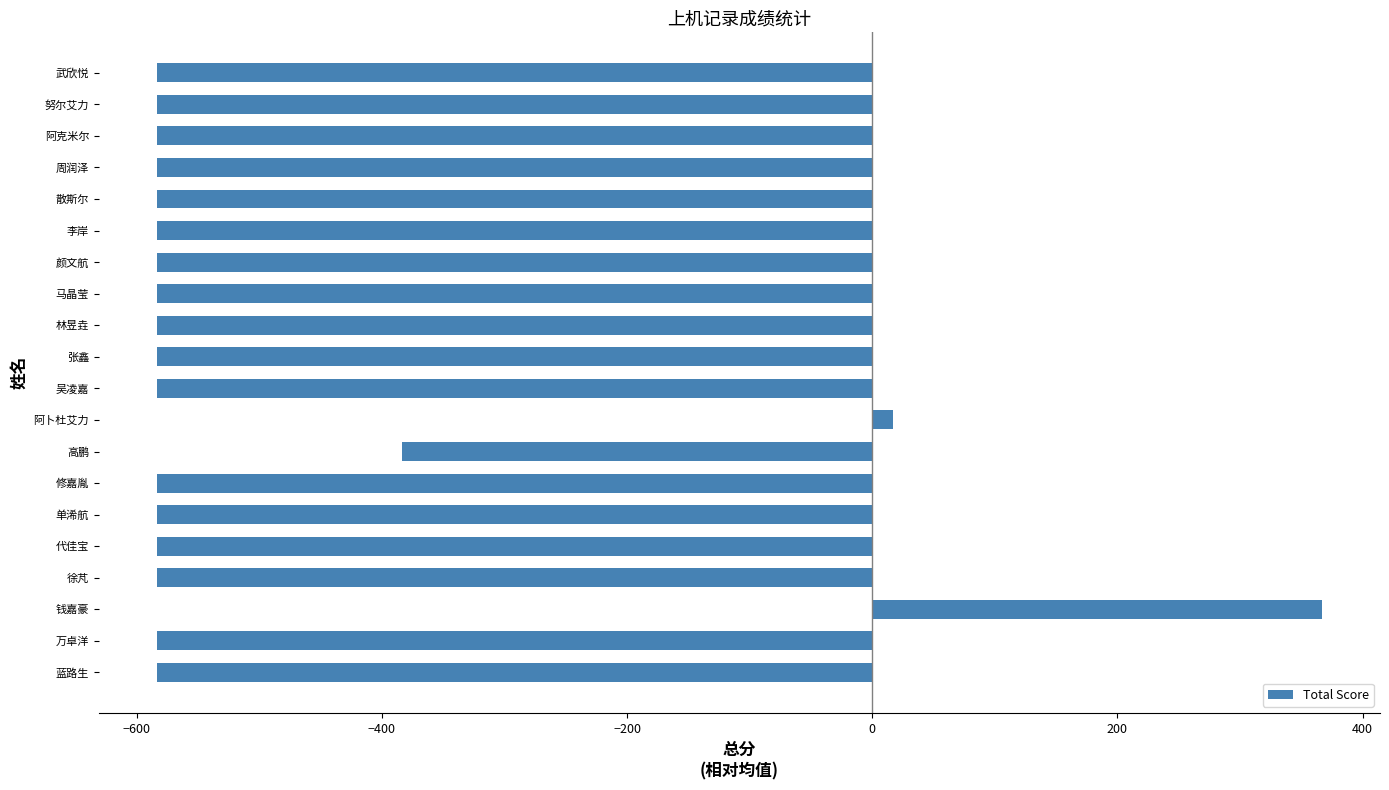

The chart shows a value of -383.3 at 高鹏. True or false?

True